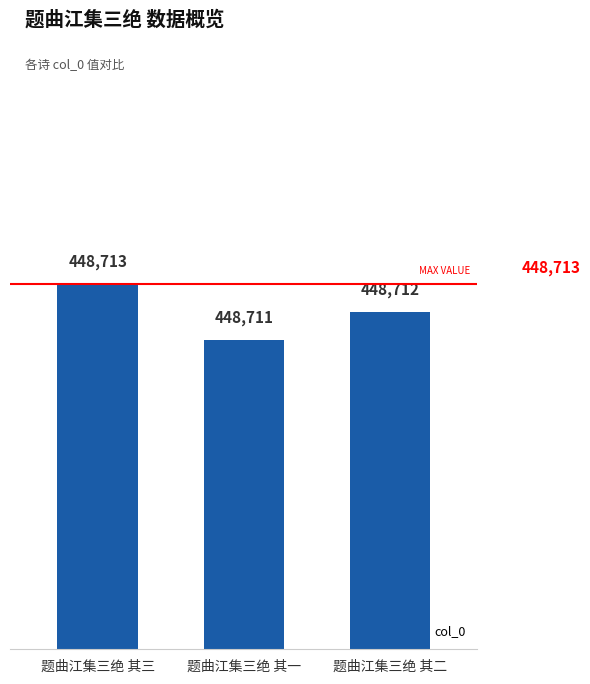

Which label corresponds to the smallest value in the chart?

题曲江集三绝 其一